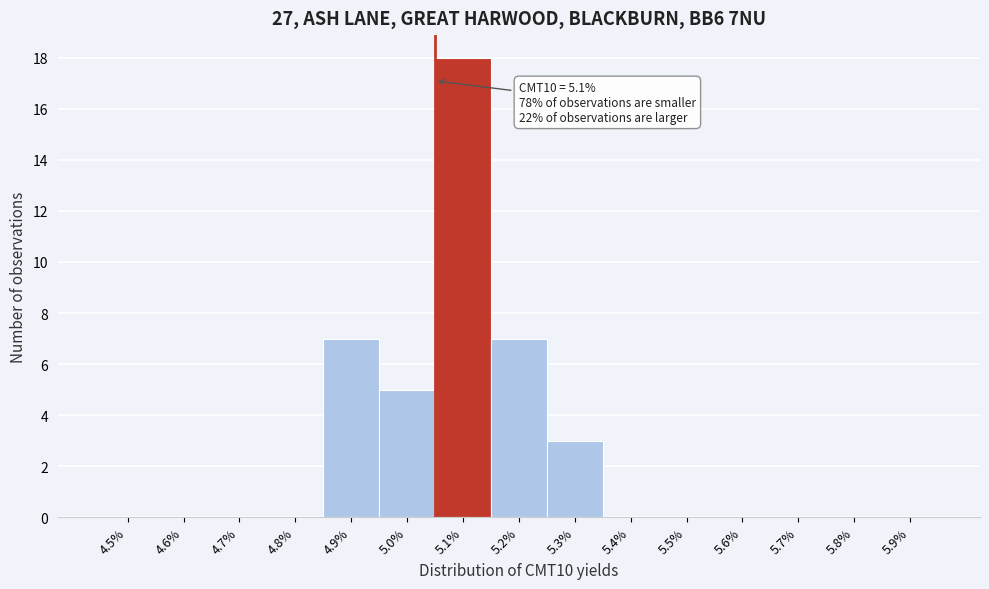

Reading left to right, what are all the values shown in this chart?

4.5%=0	4.6%=0	4.7%=0	4.8%=0	4.9%=7	5.0%=5	5.1%=18	5.2%=7	5.3%=3	5.4%=0	5.5%=0	5.6%=0	5.7%=0	5.8%=0	5.9%=0